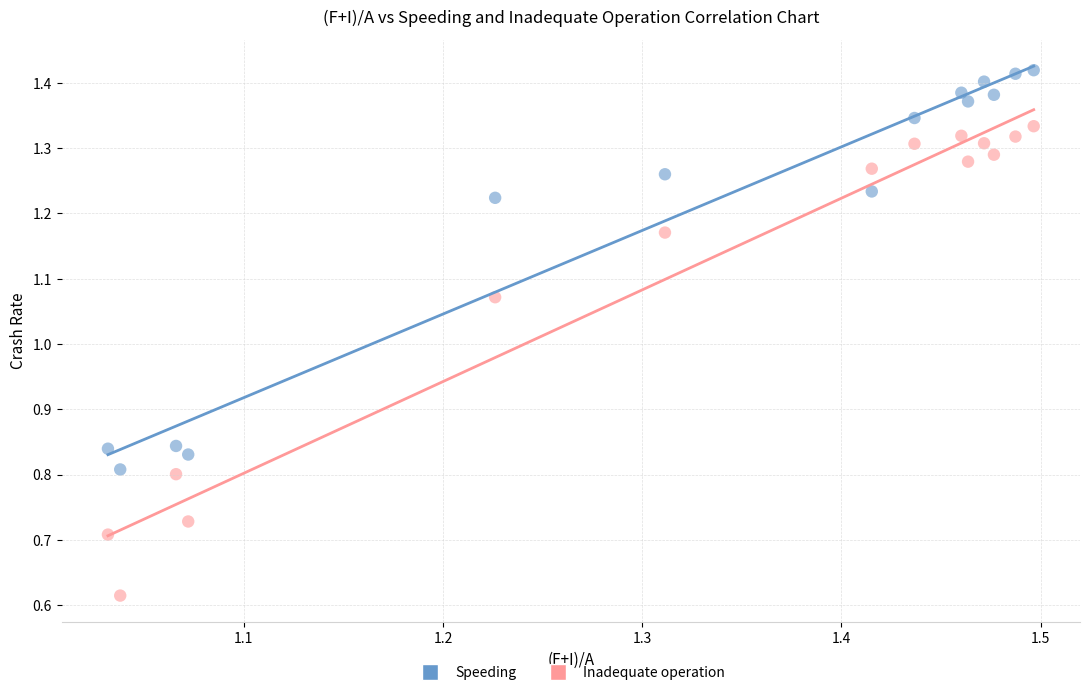

Which series has the largest Y range (max minus min)?

Inadequate operation